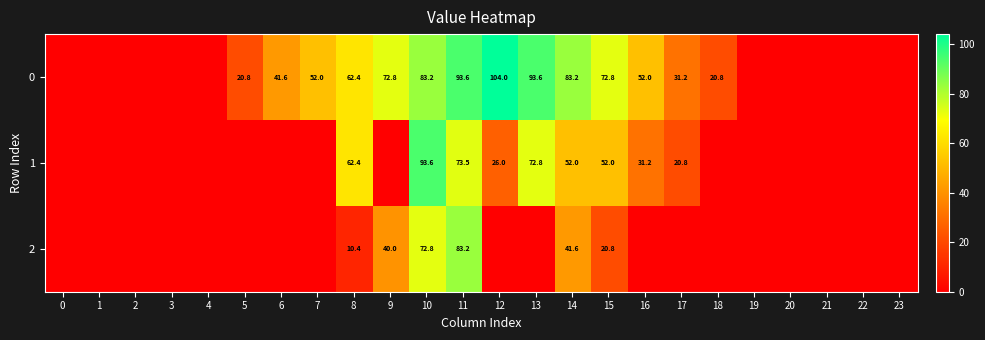

Is it true that row_0 equals 62.4 at 8?

True